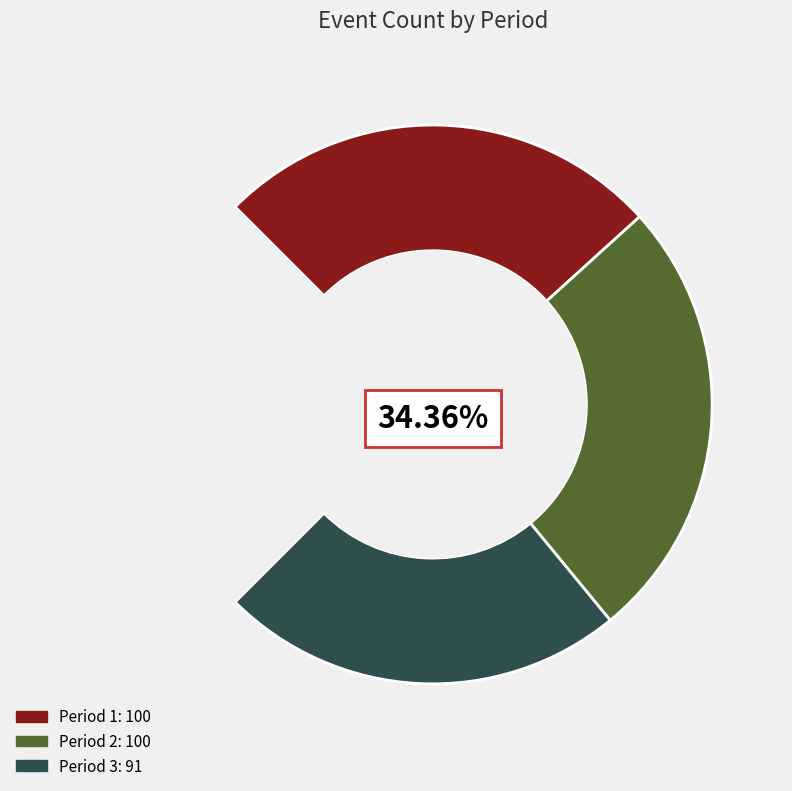

Approximately how many times larger is the value at 3 compared to 2?

0.9